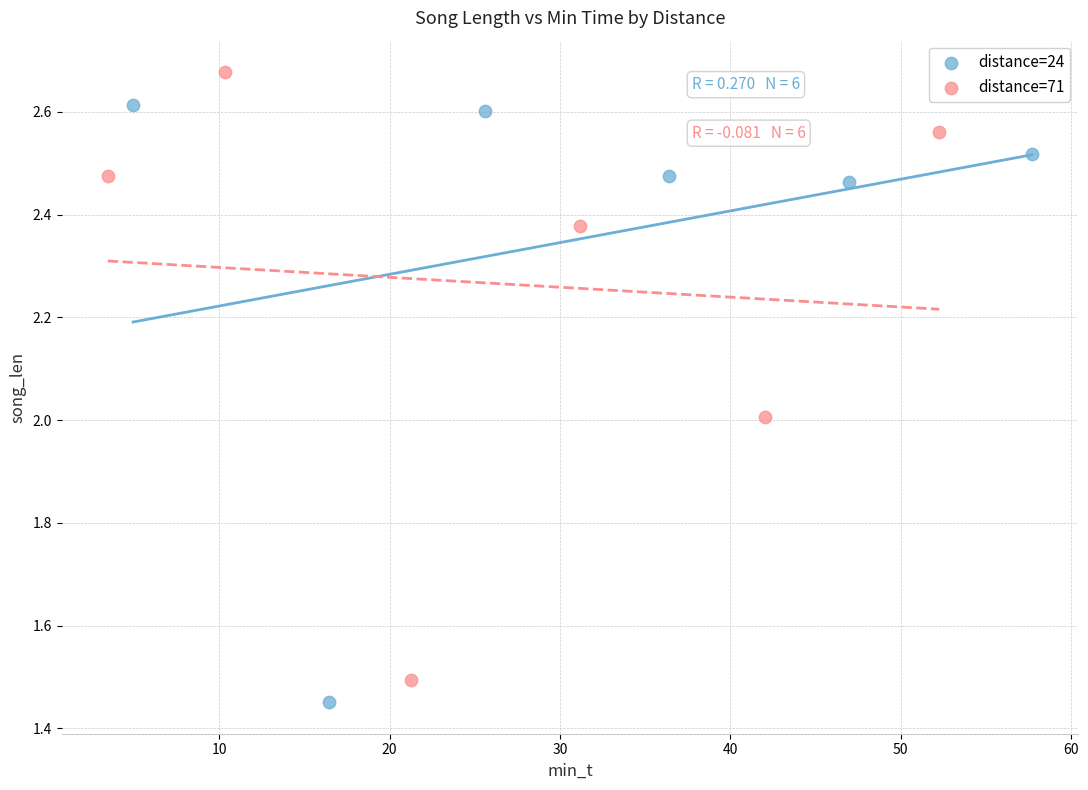

What are all the series names shown in the legend?

distance=24, distance=71